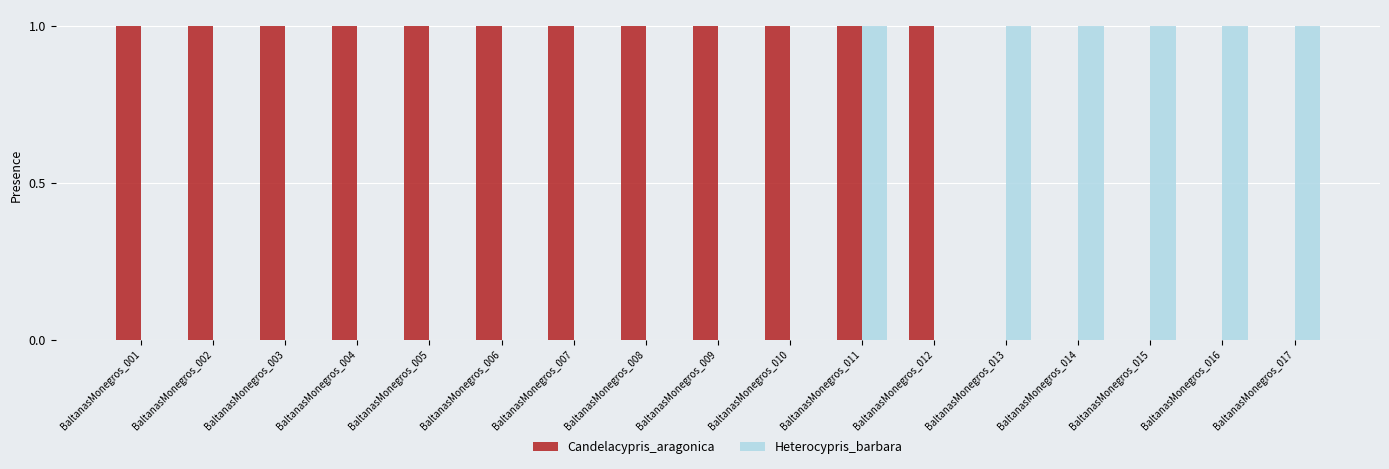

Which series has the largest total across all categories?

Candelacypris_aragonica